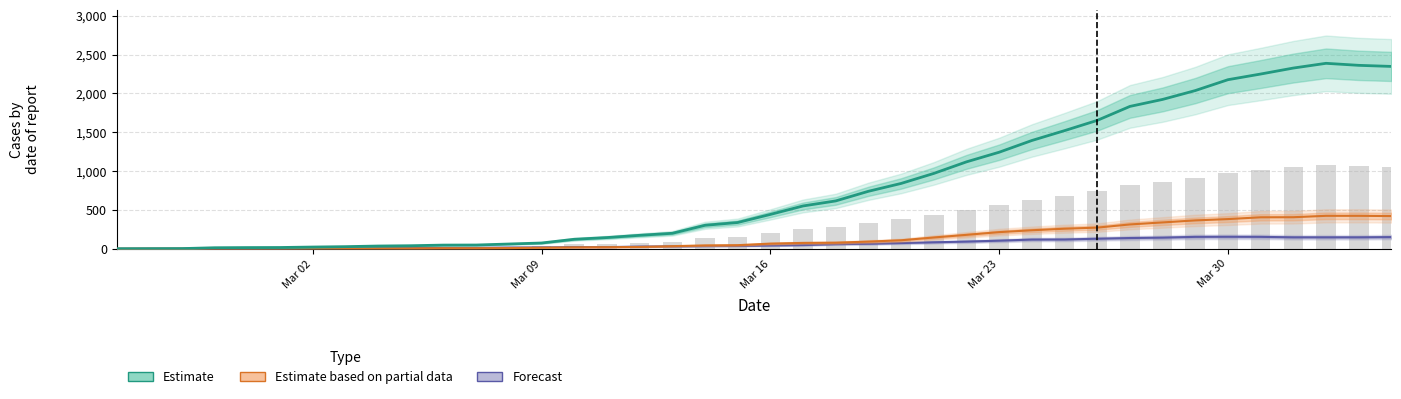

How many values in Estimate are above zero?

39